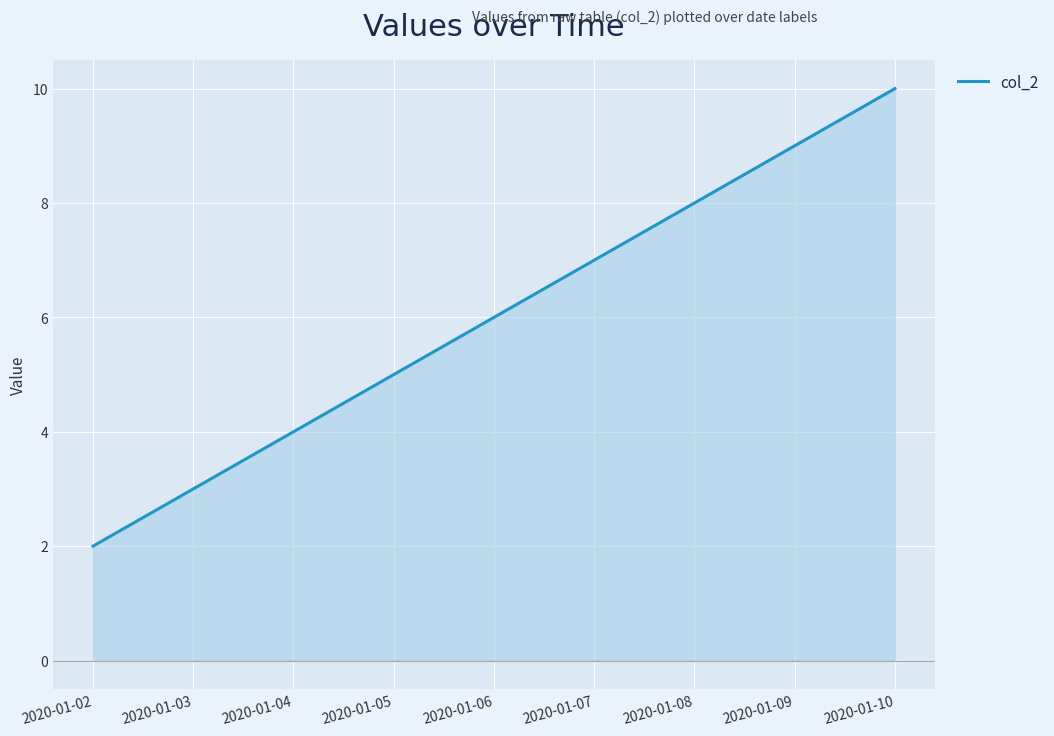

What is the greatest value displayed?

10